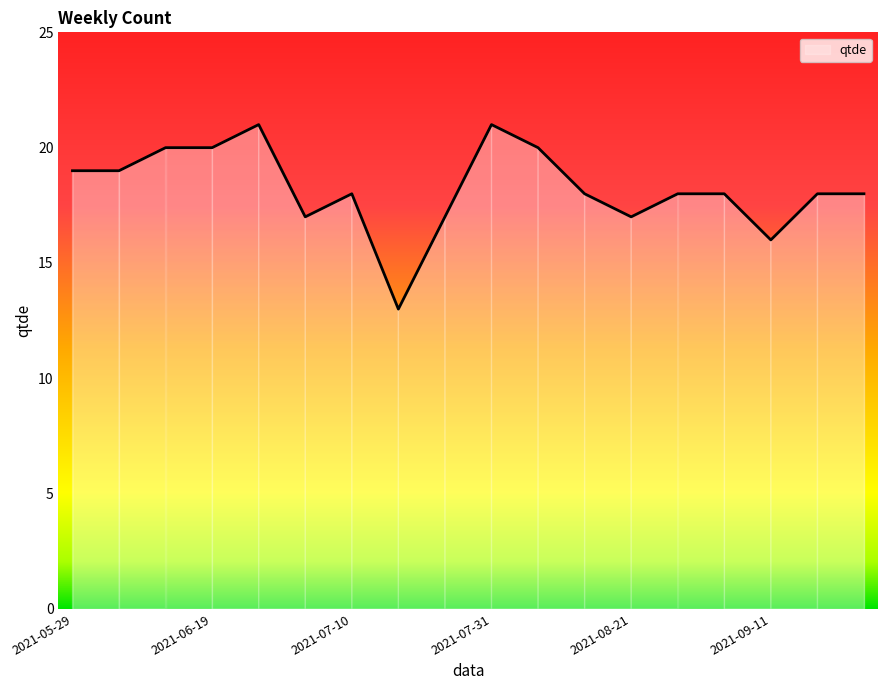

How many lines are shown in the chart?

1